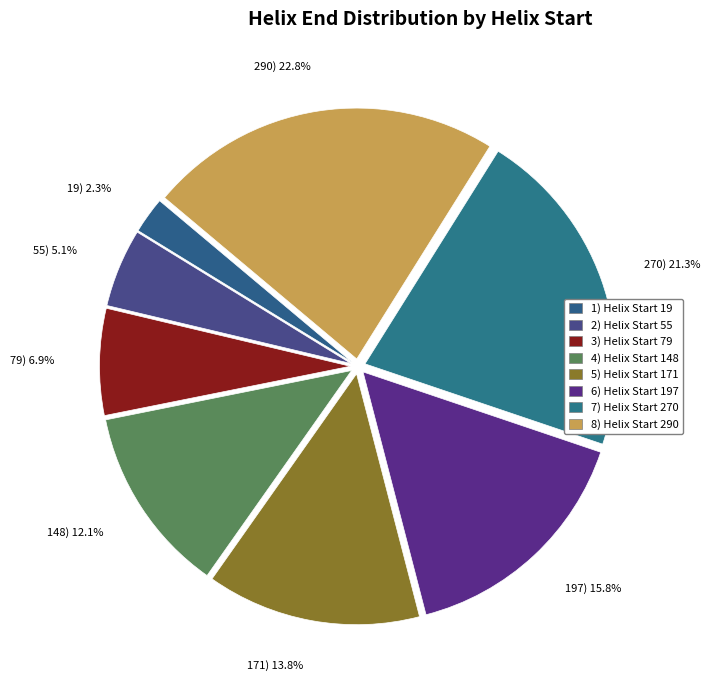

Rank the categories by value from highest to lowest.

290) 22.8%, 270) 21.3%, 197) 15.8%, 171) 13.8%, 148) 12.1%, 79) 6.9%, 55) 5.1%, 19) 2.3%